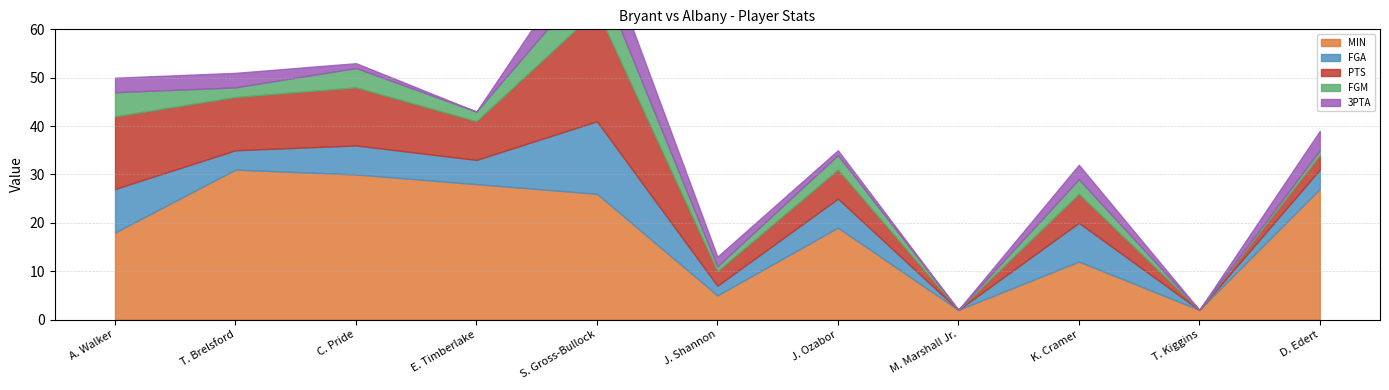

How many data points in PTS are above 6?

5